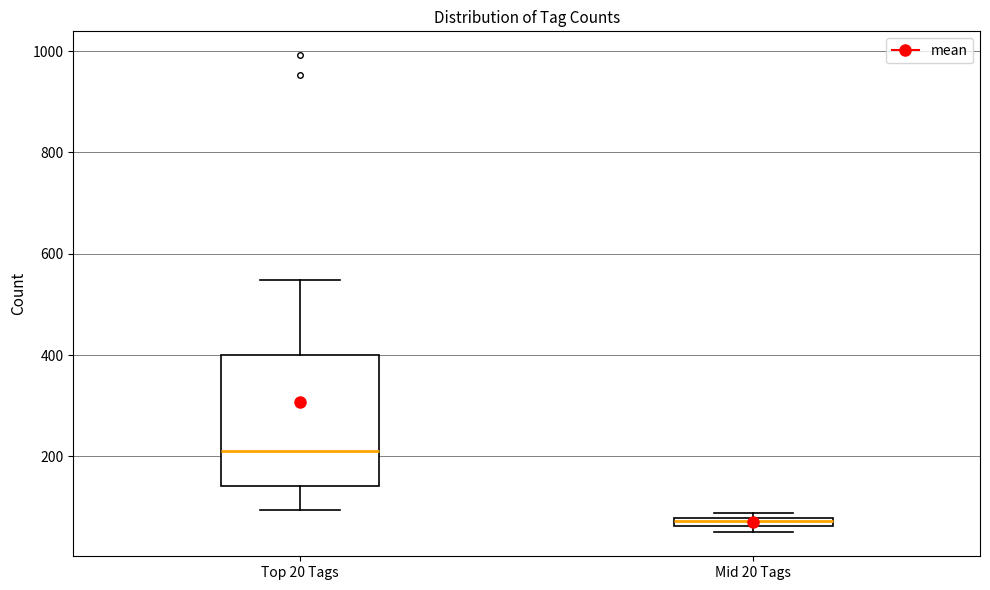

Which box has the lowest median line?

Mid 20 Tags